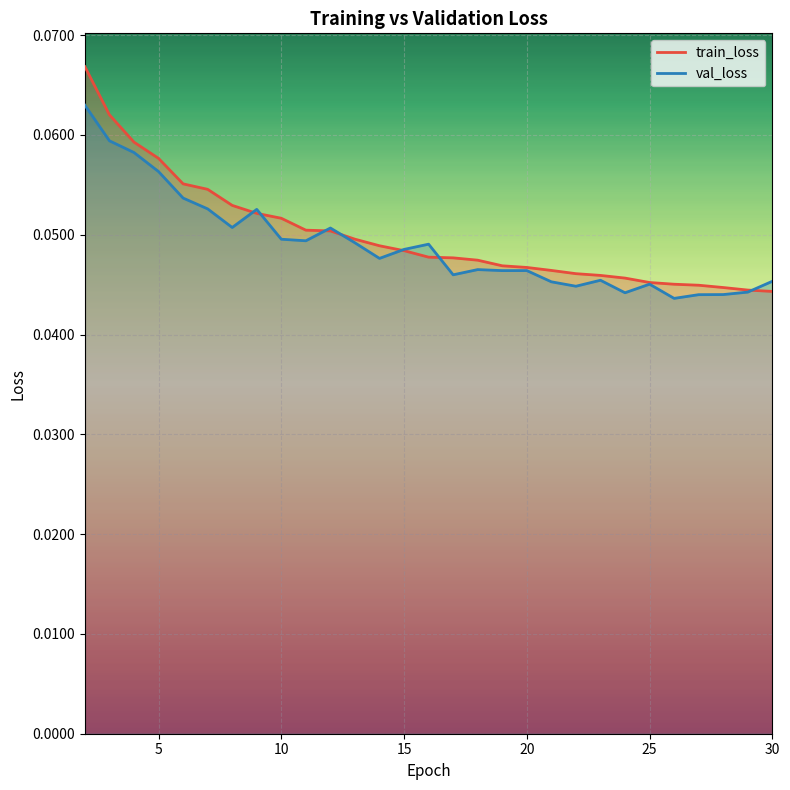

After their last crossing, which series has the higher values: val_loss or train_loss?

val_loss